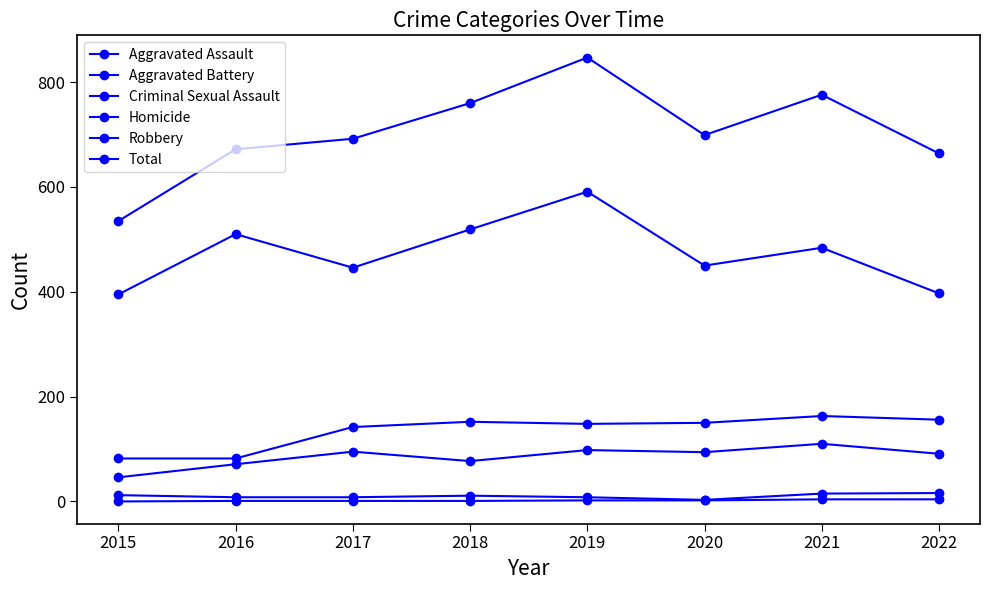

What is the difference between the highest and lowest values at 2015?

535